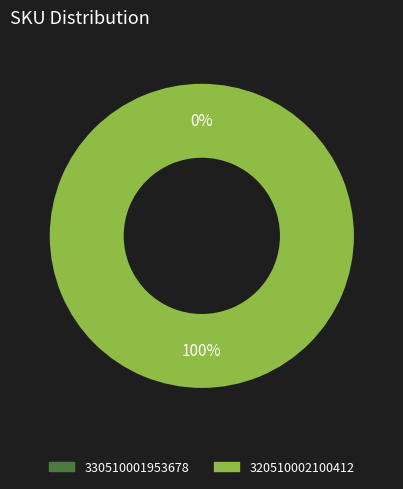

Do 330510001953678 and 320510002100412 together represent more than half of the pie?

Yes